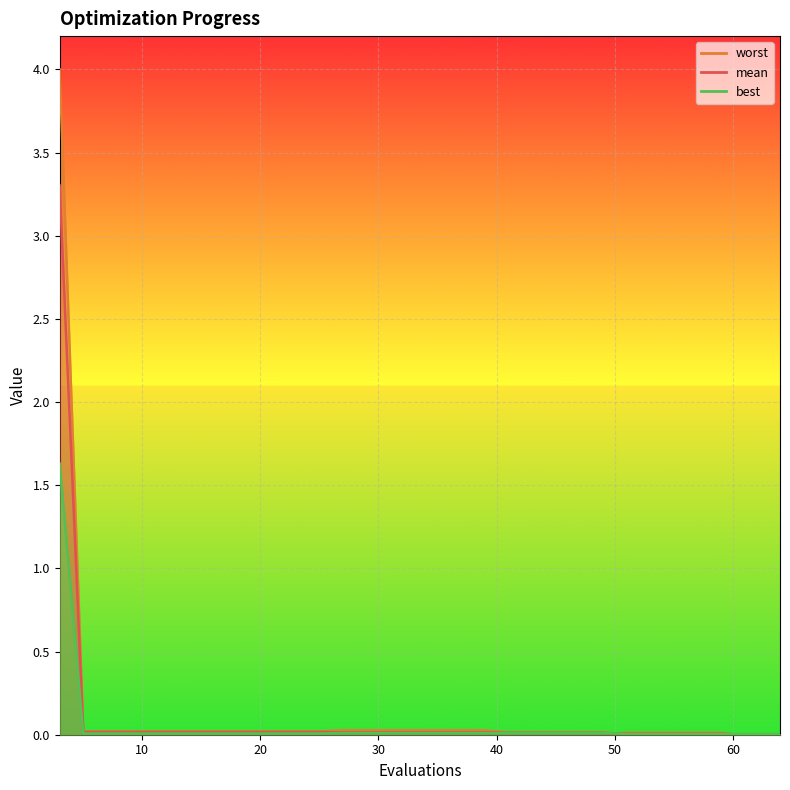

How many distinct data groups are displayed?

3